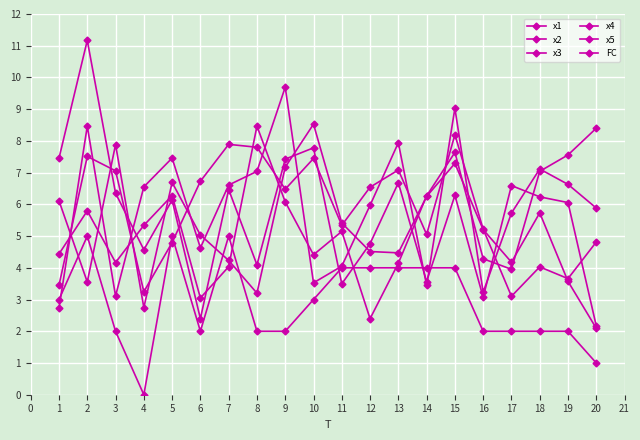

Rank the series at 14 from lowest to highest value.

x2, x4, FC, x5, x3, x1